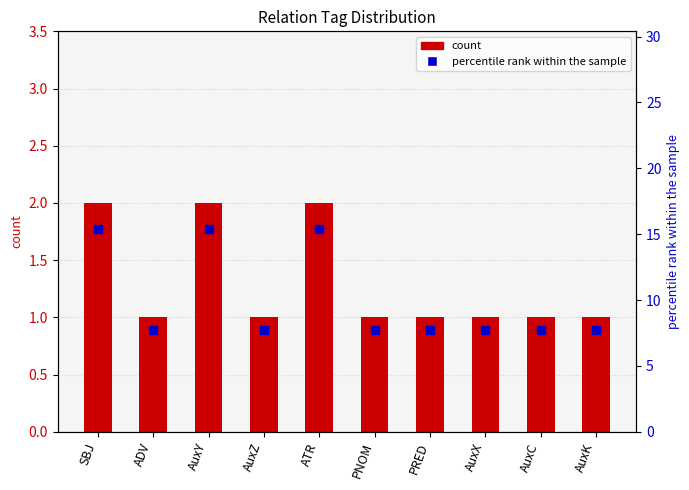

Which series contains the lowest Y value?

count